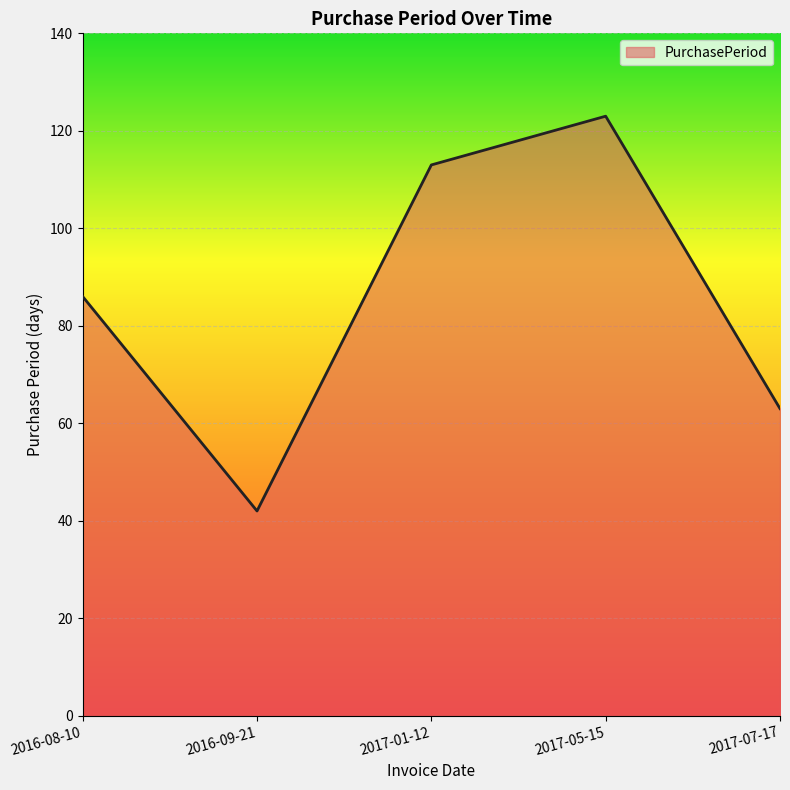

Reading left to right, what are all the values shown in this chart?

86	42	113	123	63